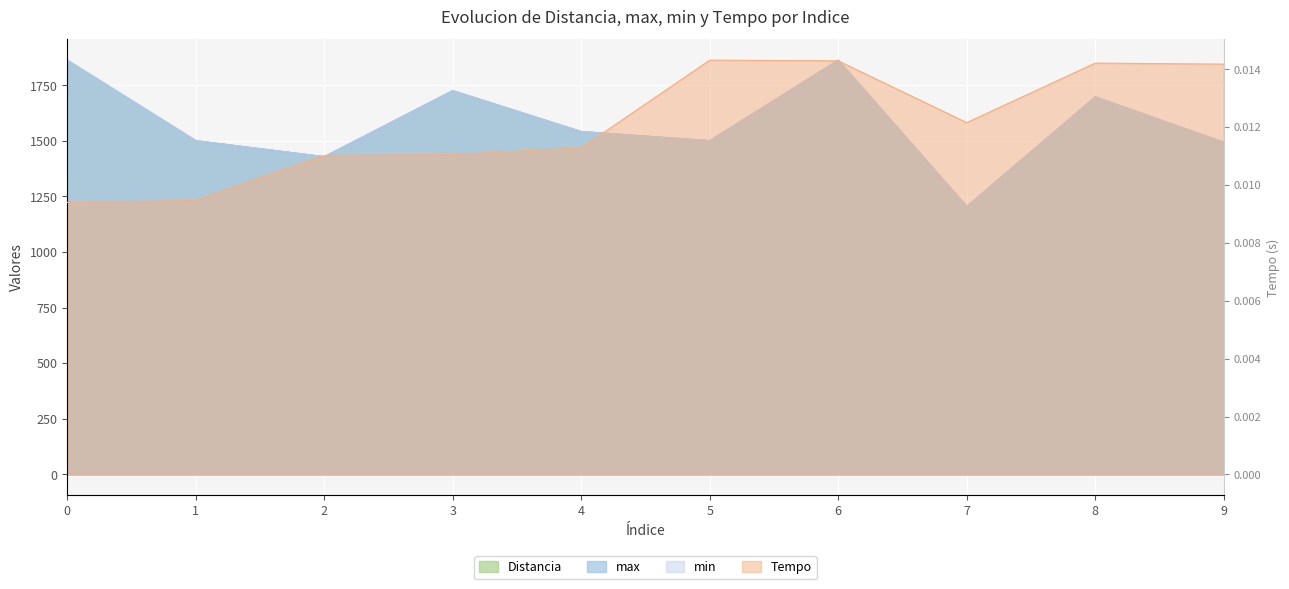

Rank the series by their maximum value, from lowest to highest.

Tempo, Distancia, max, min